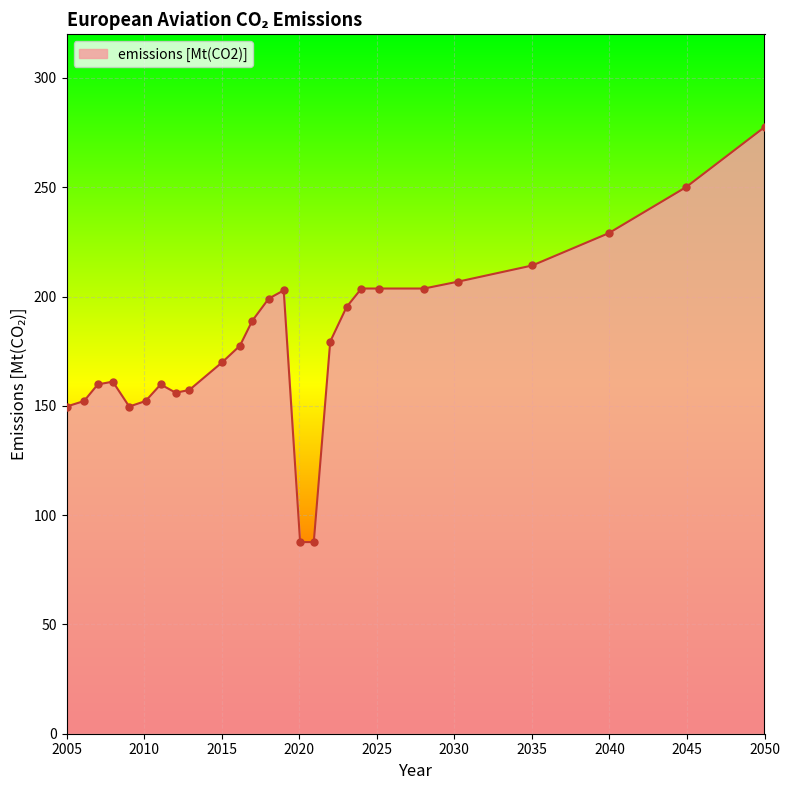

What is the difference between the maximum and minimum values?

189.8